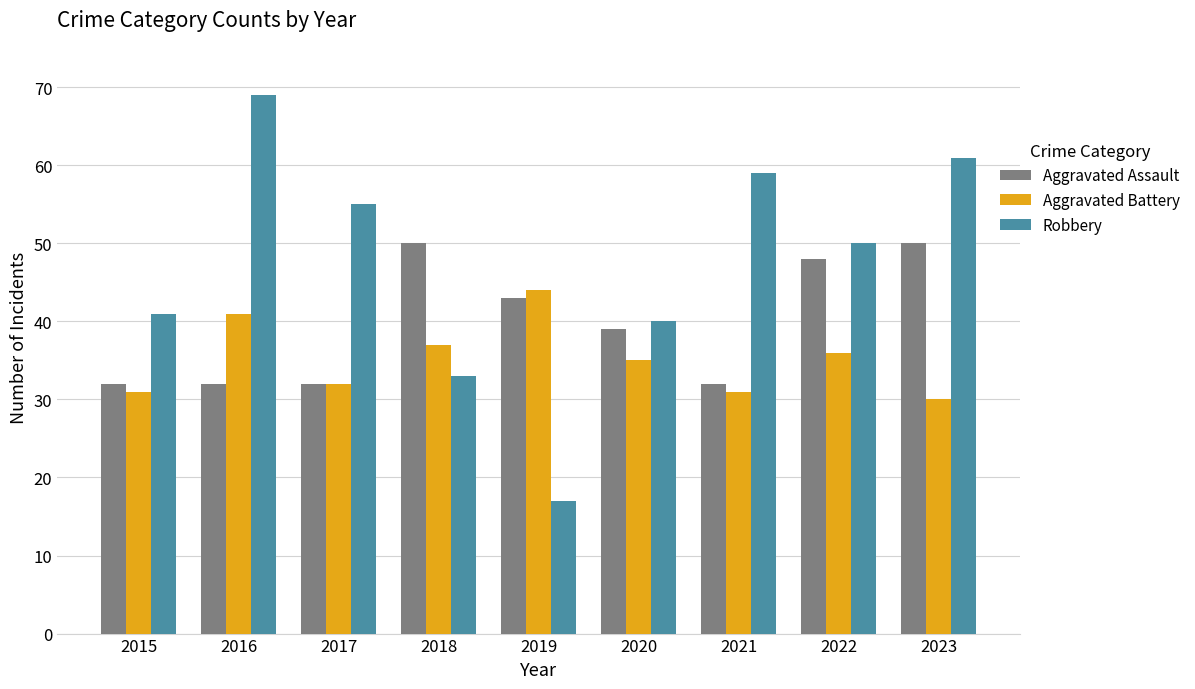

List the series in order of their overall mean, lowest first.

Aggravated Battery, Aggravated Assault, Robbery